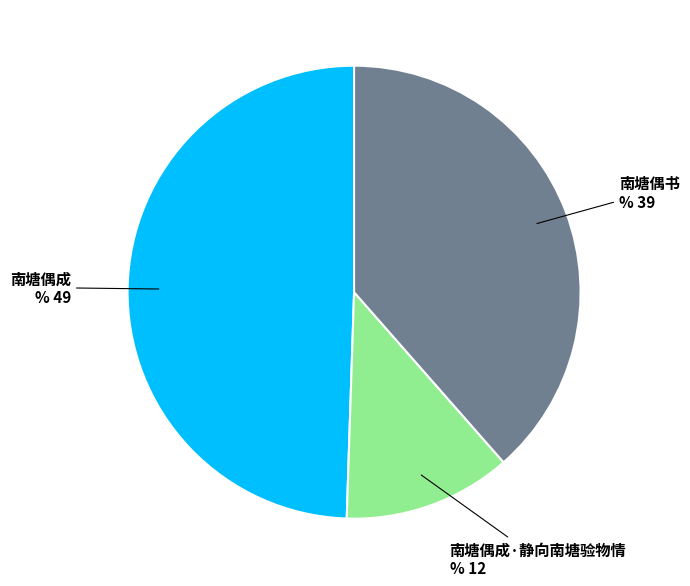

Rank the categories by value from highest to lowest.

南塘偶成, 南塘偶书, 南塘偶成·静向南塘验物情